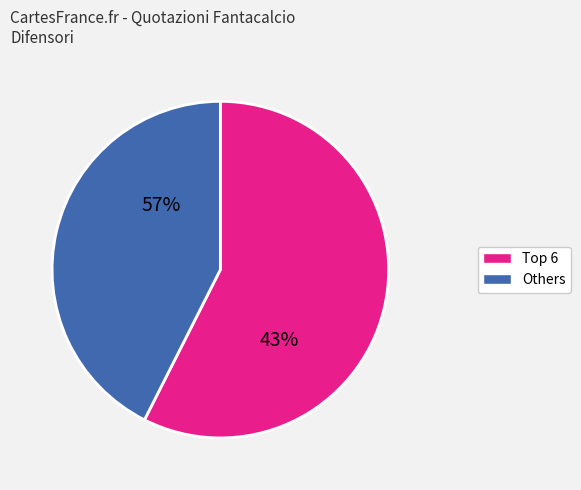

Does SKRINIAR account for over 50% of the chart?

No